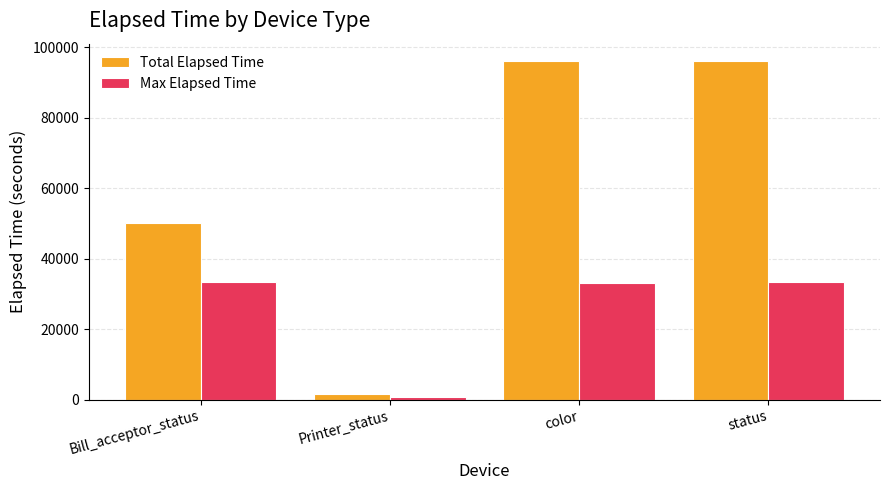

What is the approximate value of Max Elapsed Time at color?

32983